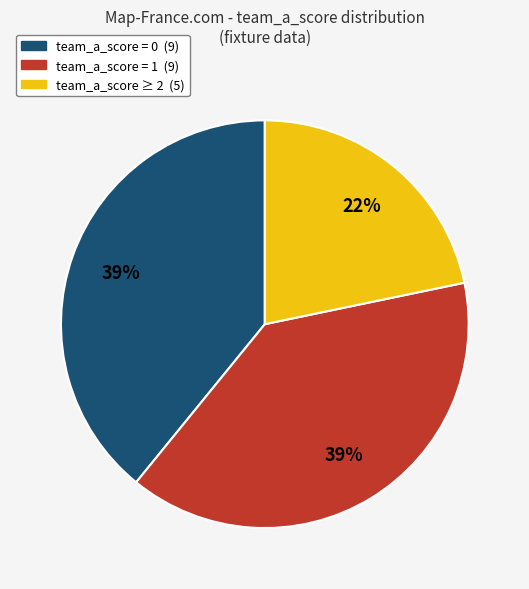

Is there a majority slice in this chart?

No